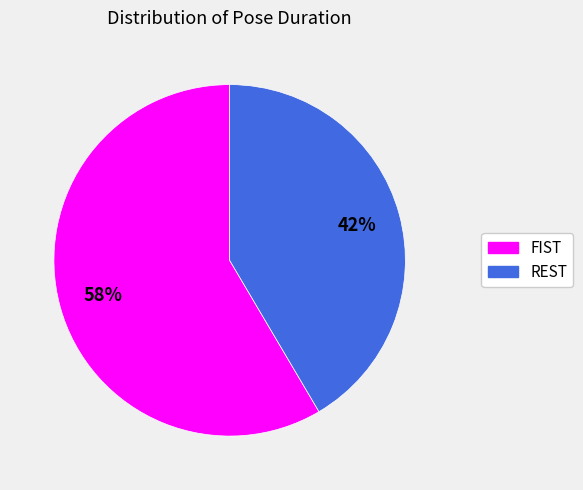

Which slice is the largest?

FIST